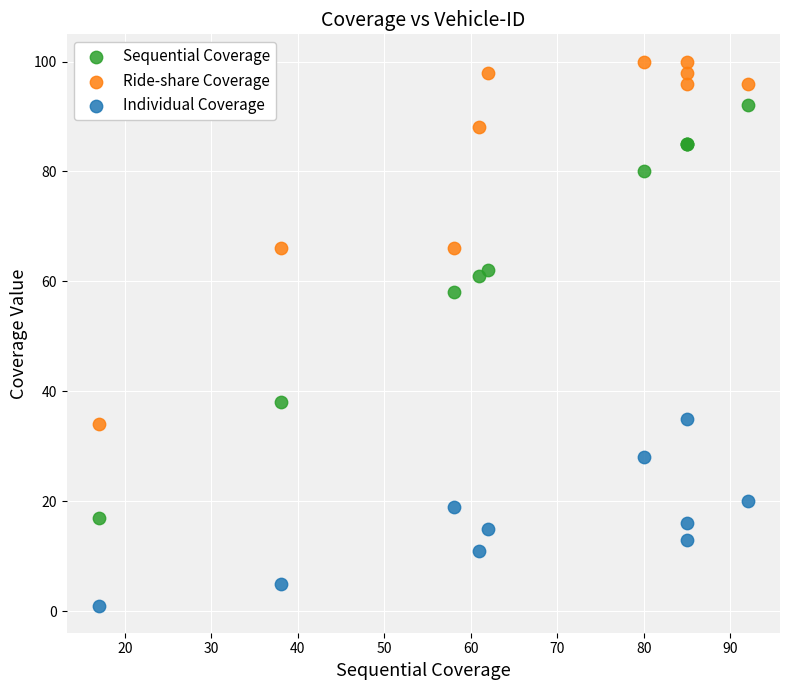

In the Sequential Coverage series, what Y value is closest to 54?

58